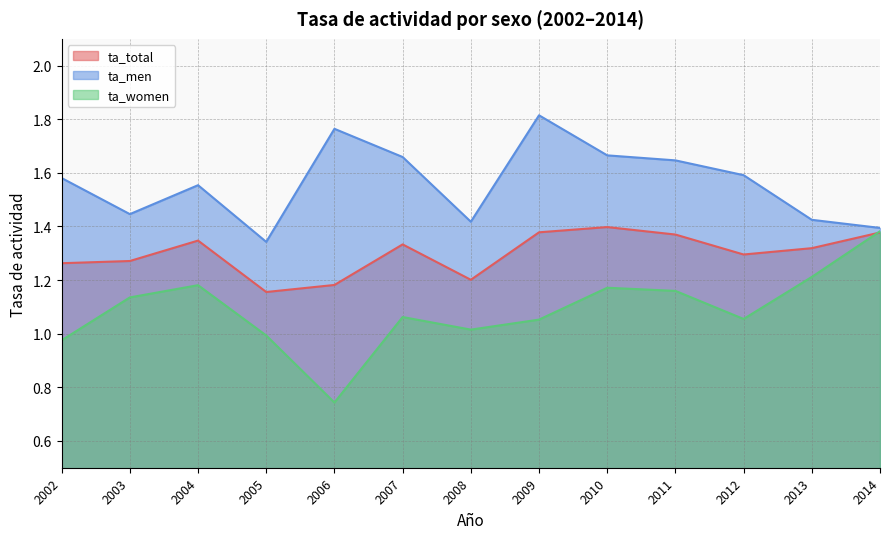

Rank the series at 2004 from highest to lowest value.

ta_men, ta_total, ta_women